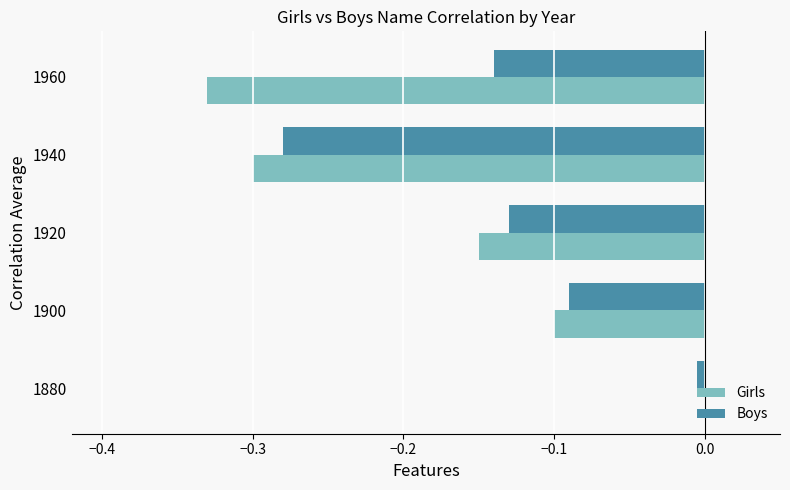

Is it true that Girls equals -0.3 at 1960?

True